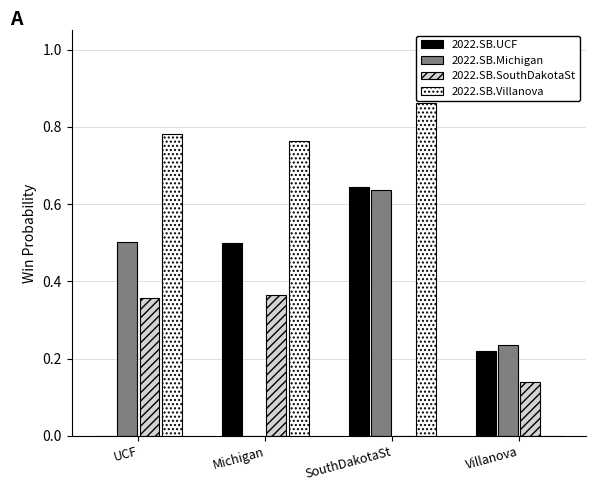

Between UCF and Villanova, which series saw the biggest shift?

2022.SB.Villanova